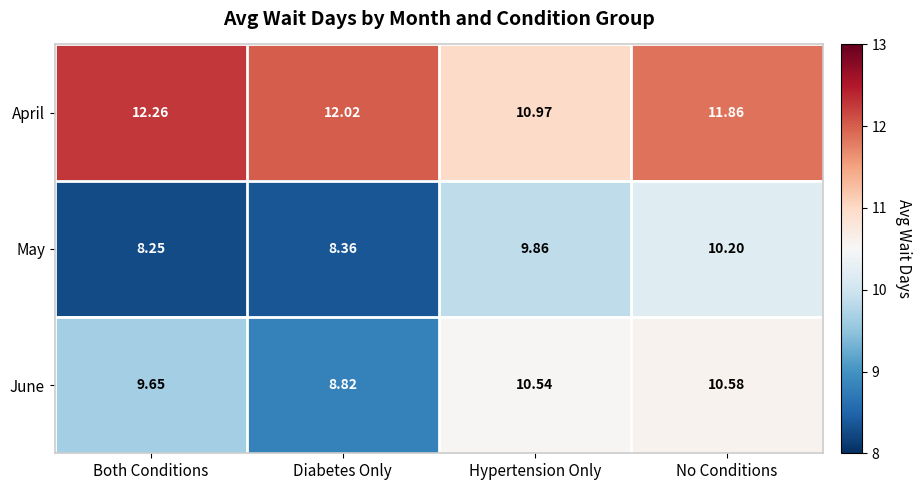

Between Hypertension Only and No Conditions, which series saw the biggest shift?

April